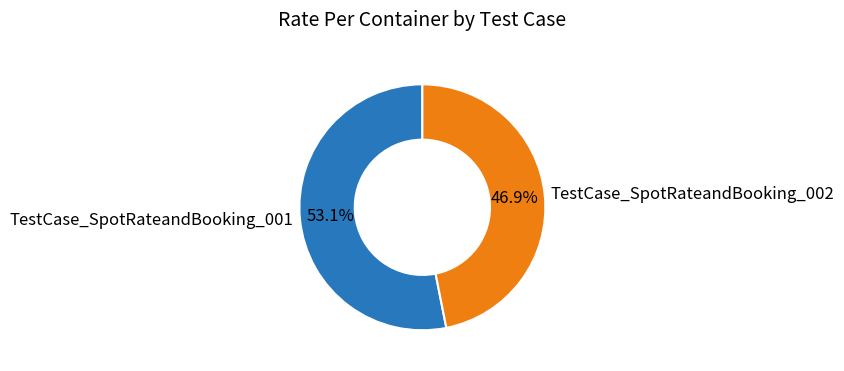

Does TestCase_SpotRateandBooking_002 represent more than half of the total?

No